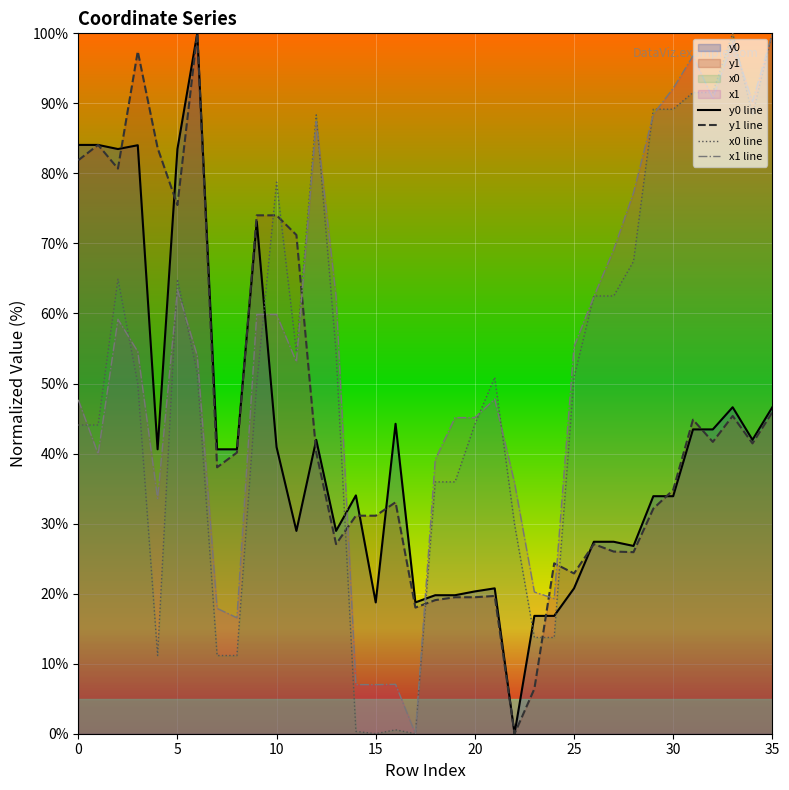

What are all the series names shown in the legend?

y0 line, y1 line, x0 line, x1 line